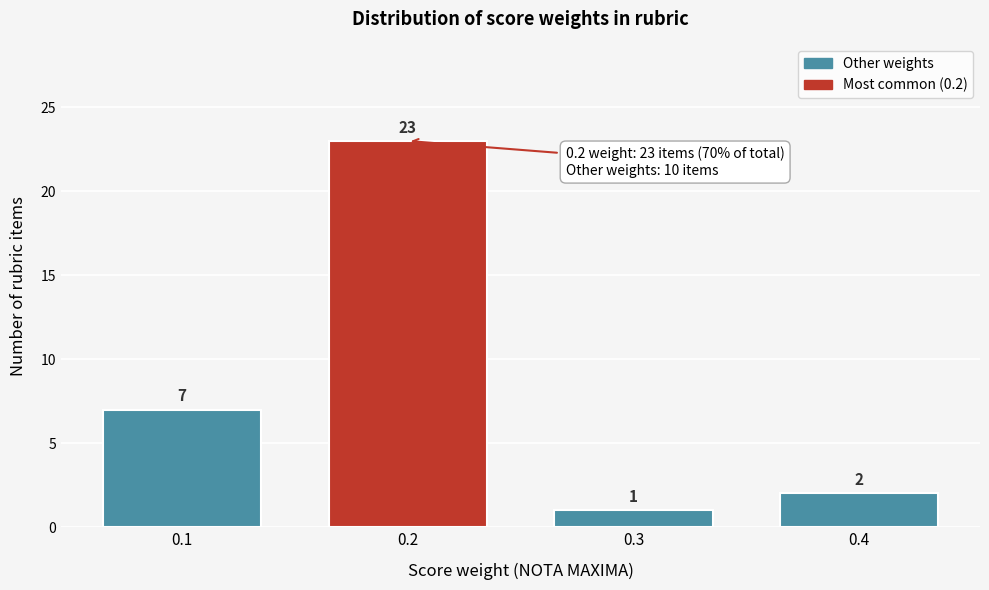

Reading left to right, extract all data points from this chart.

7	23	1	2